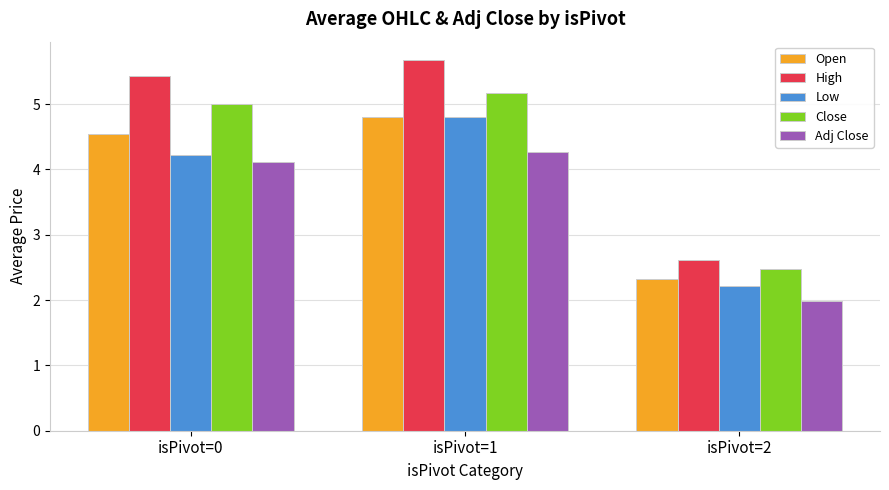

What is the maximum value for High?

5.7